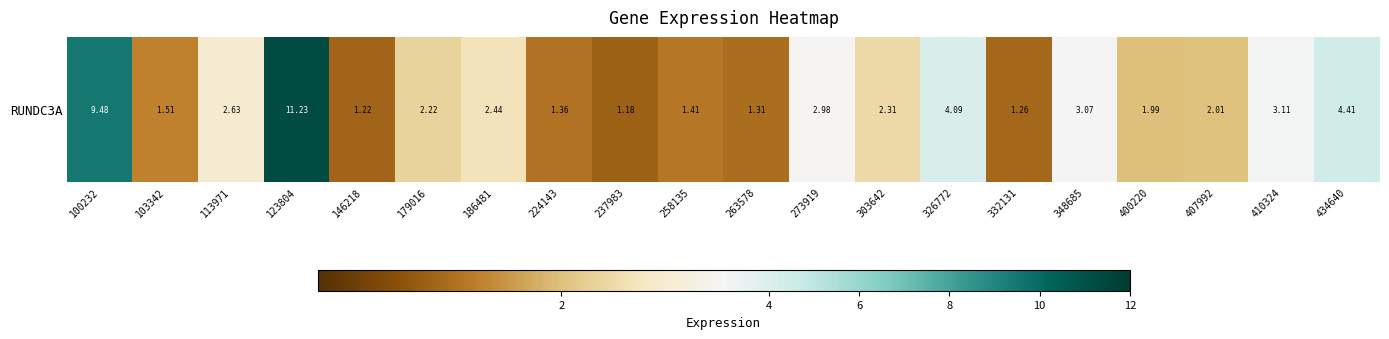

Is it true that the value at 224143 is 1.4?

True